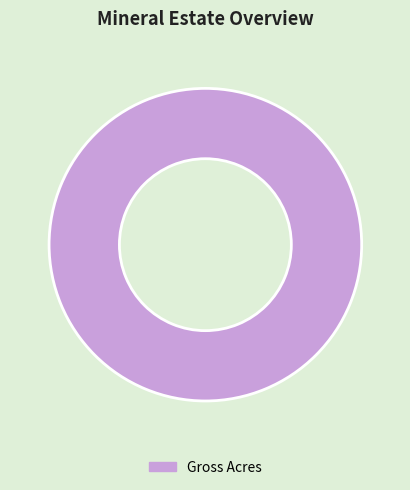

Rank the categories by value from lowest to highest.

Gross Acres